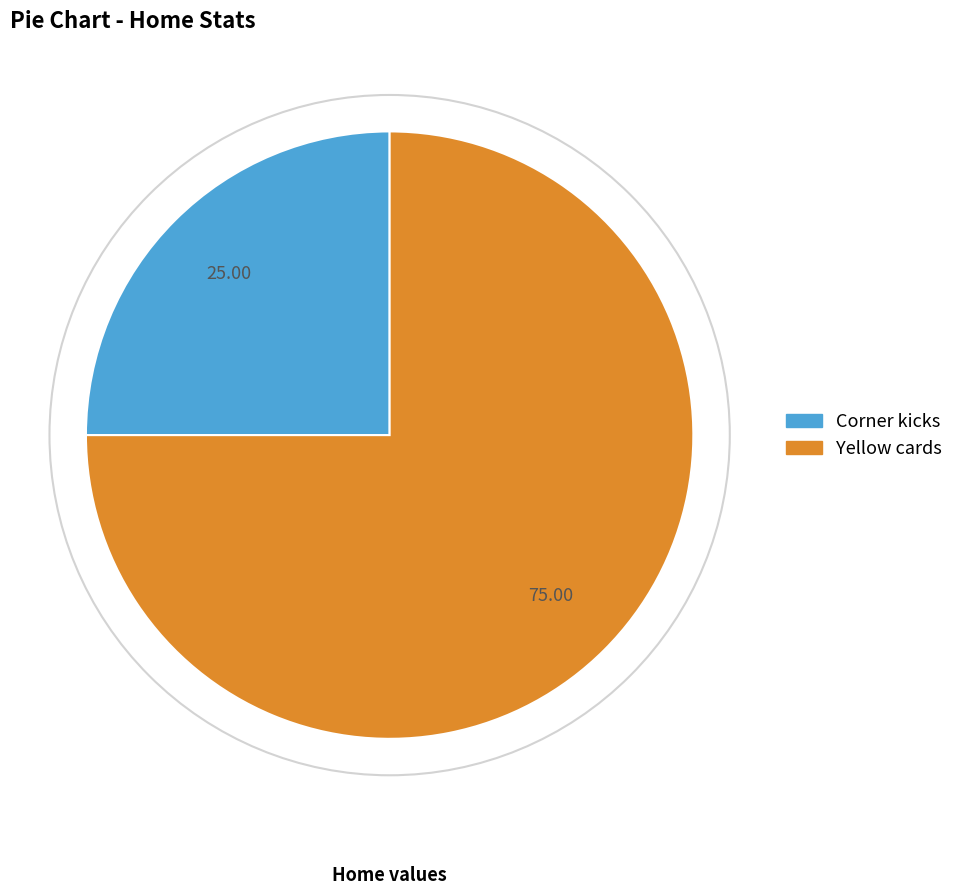

Is Yellow cards the majority of the pie?

Yes